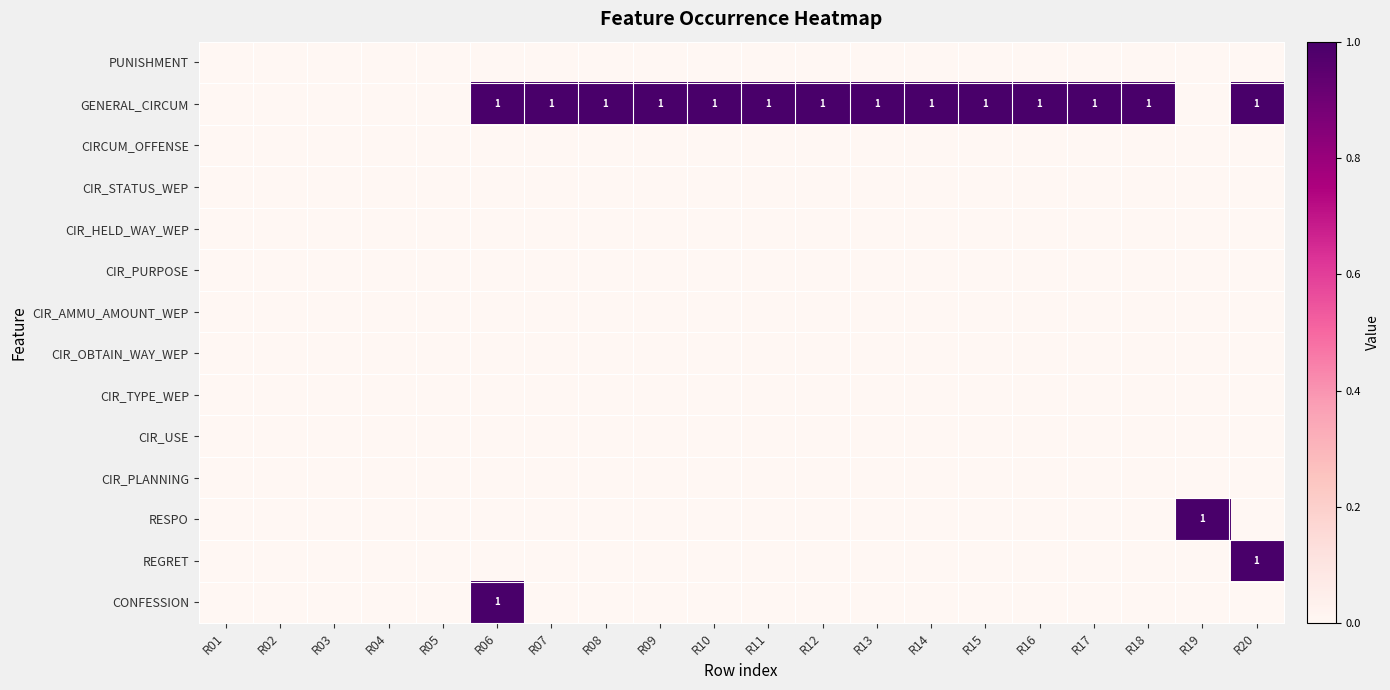

Rank the categories by CIR_USE value from highest to lowest.

R01, R02, R03, R04, R05, R06, R07, R08, R09, R10, R11, R12, R13, R14, R15, R16, R17, R18, R19, R20